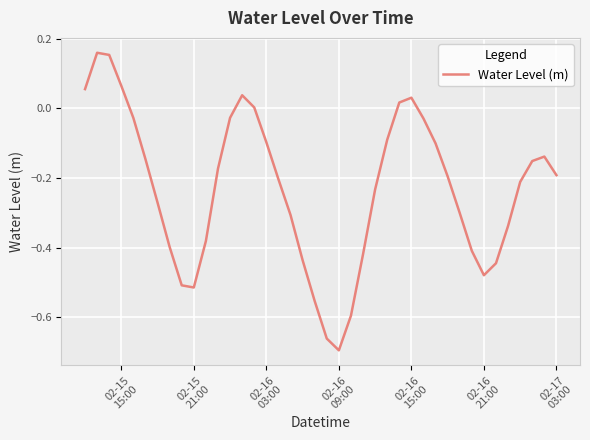

What is the difference between the maximum and minimum values?

0.9